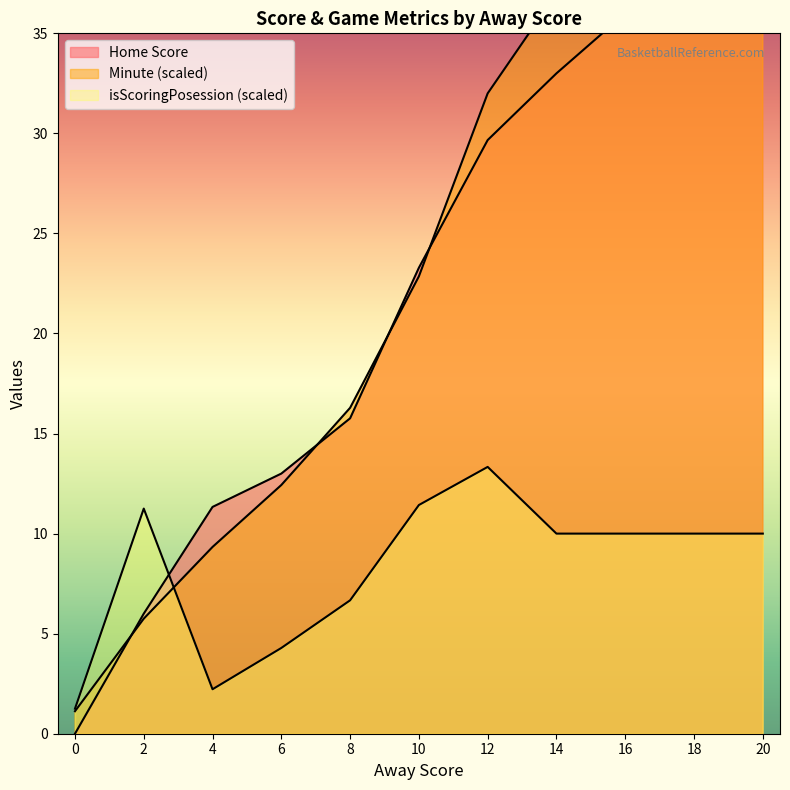

At which category is the sum across all series the highest?

20